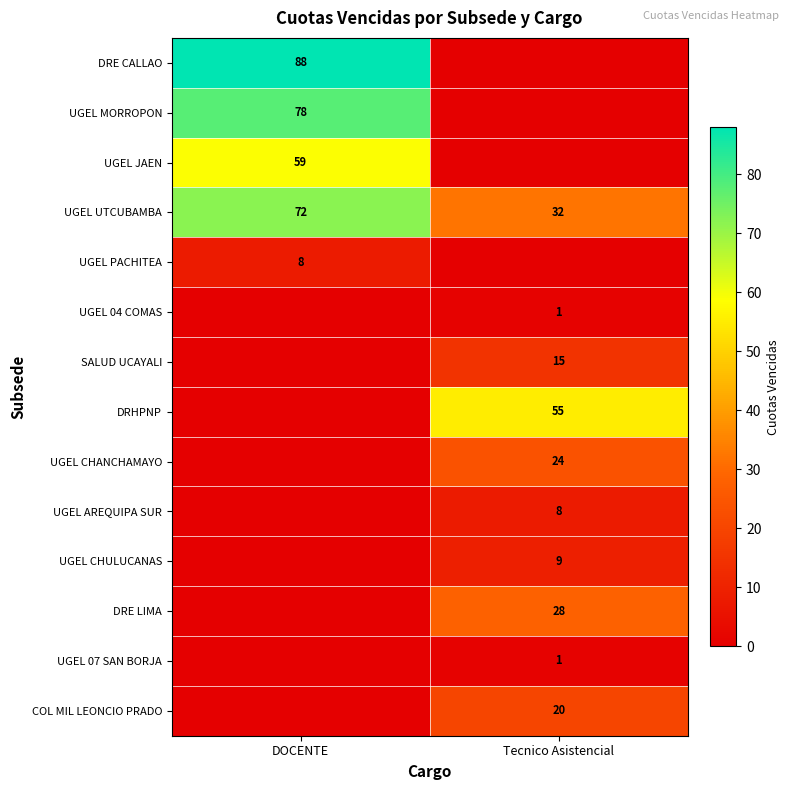

At how many categories does at least one series exceed 44?

2